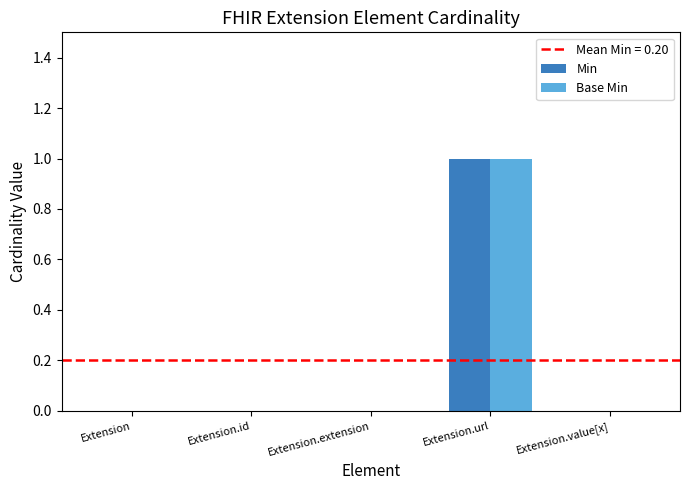

Read the Base Min value at Extension.url.

1